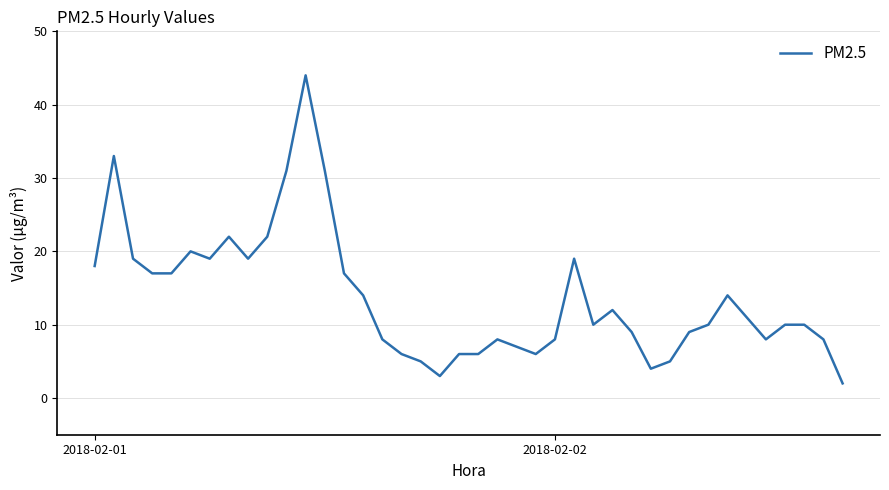

How many series are shown in this chart?

1